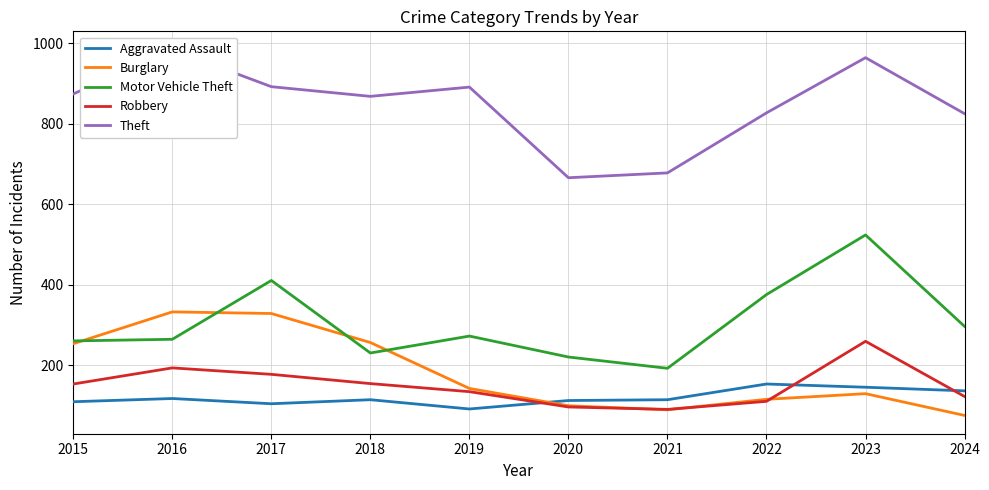

Does the chart display data point markers on the line(s)?

No